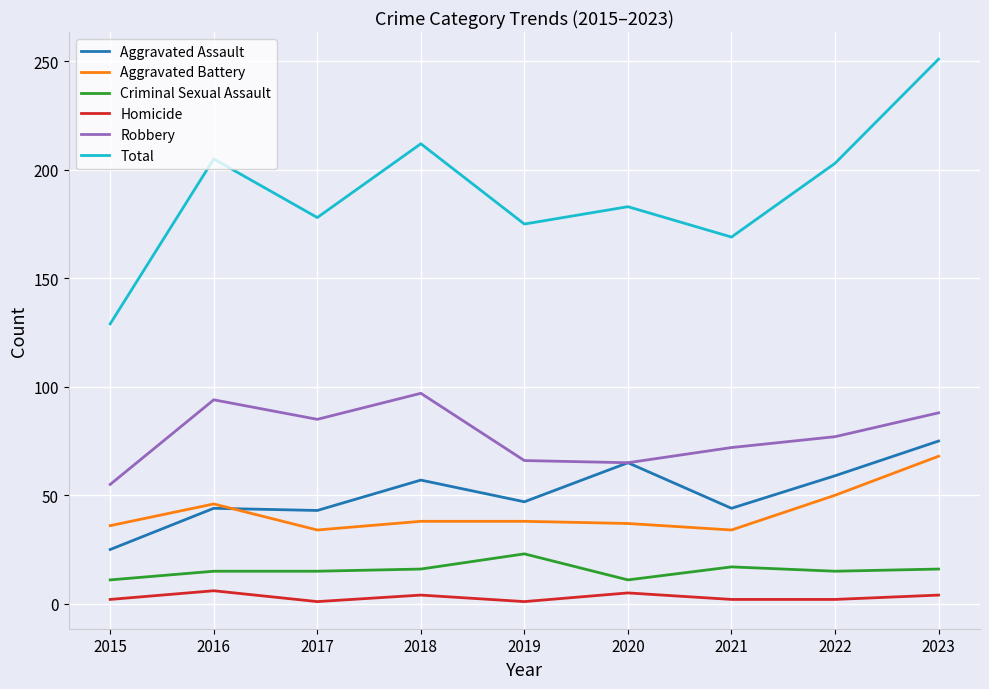

Which category has the highest value in the Total series?

2023